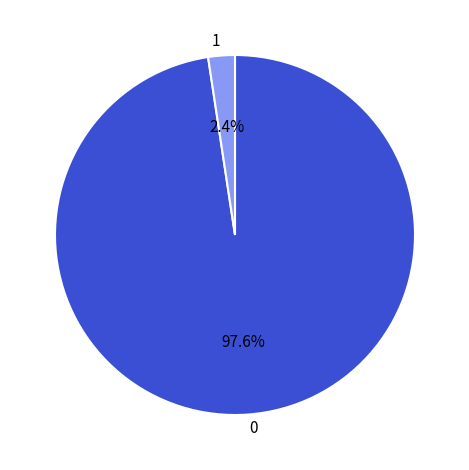

Rank the categories by value from lowest to highest.

1, 0